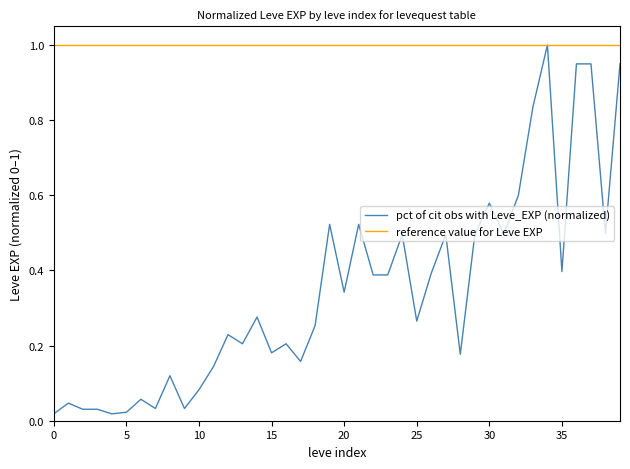

What is the maximum value shown in the chart?

1.0